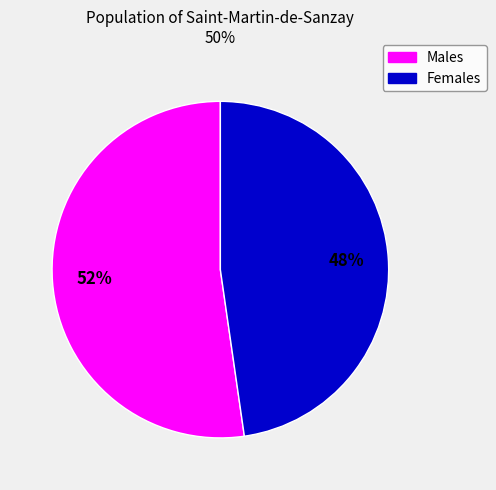

How many slices are in this pie chart?

2